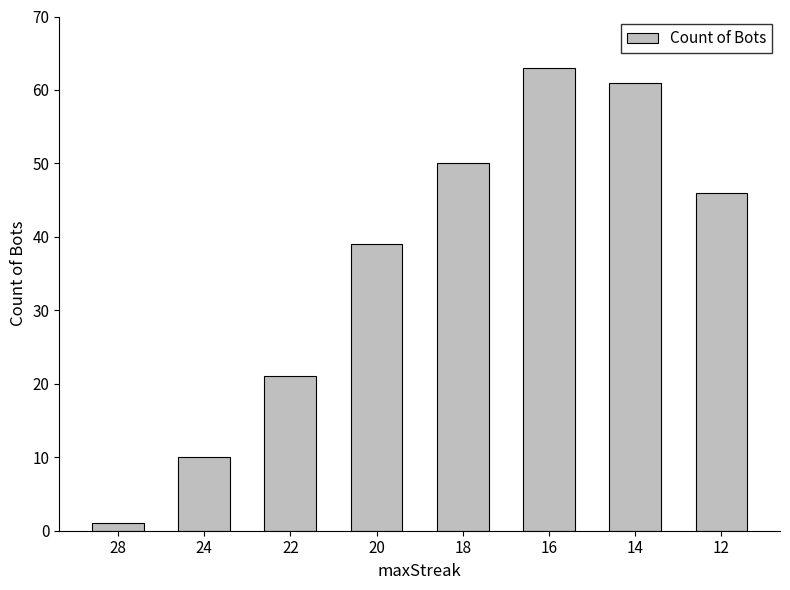

What is the greatest value displayed?

63